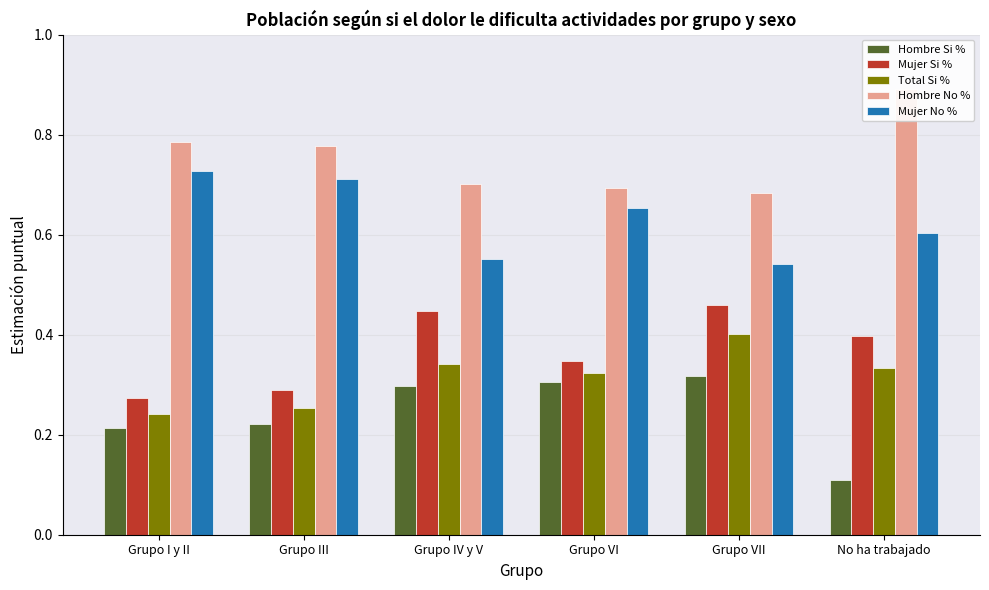

The Mujer No % series shows 1.2 at Grupo I y II. True or false?

False